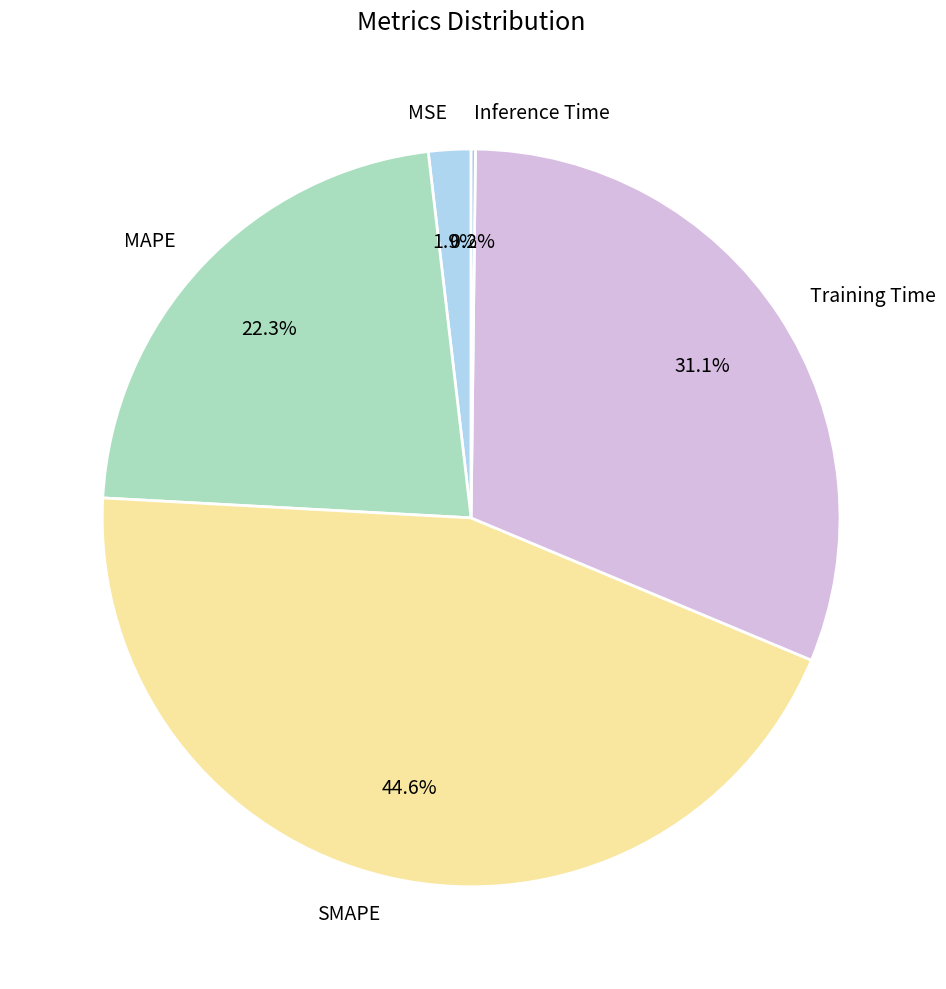

To the nearest percent, what is the difference between the largest and smallest slice percentages?

44%